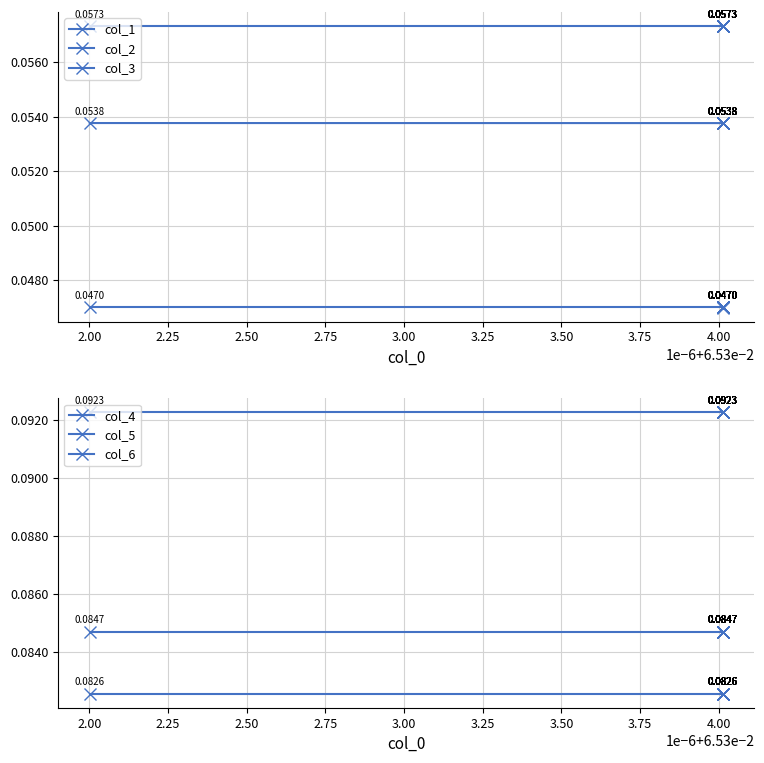

Where is col_6 nearest to the value 0?

3.25